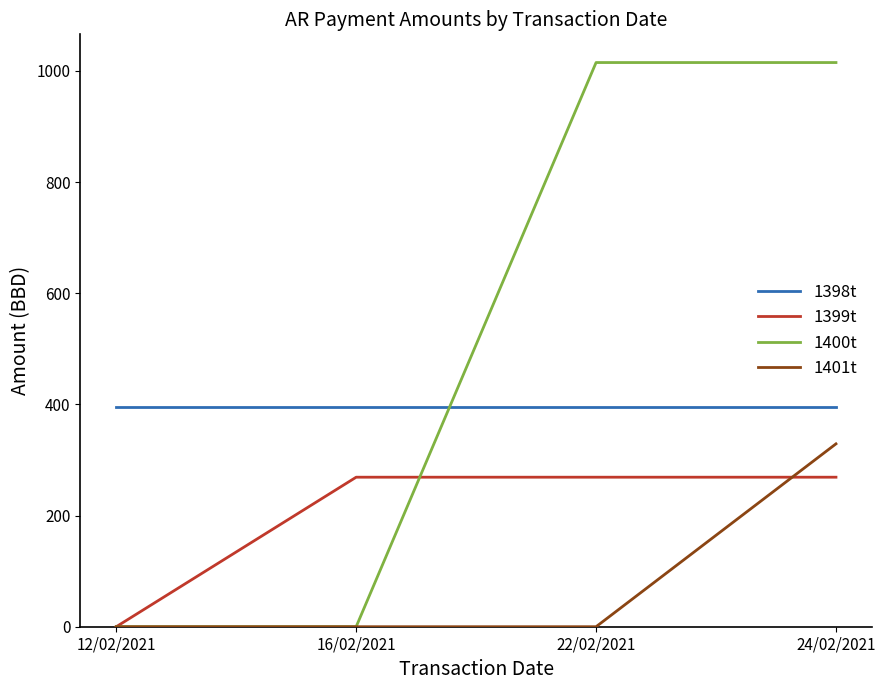

What is the highest value of the 1399t series?

269